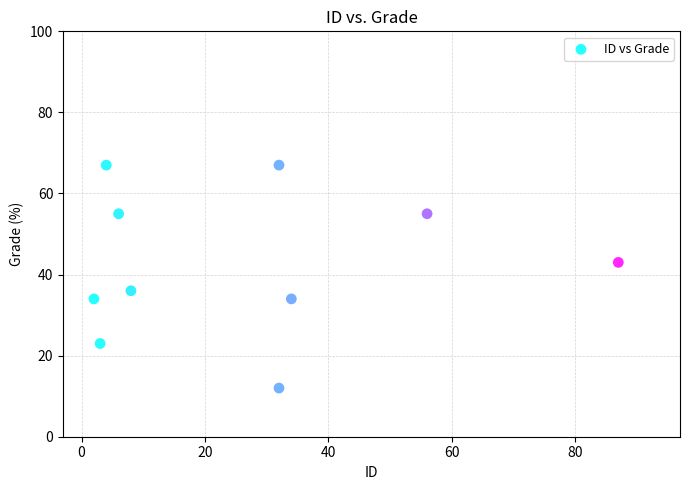

What is the average Y value?

43